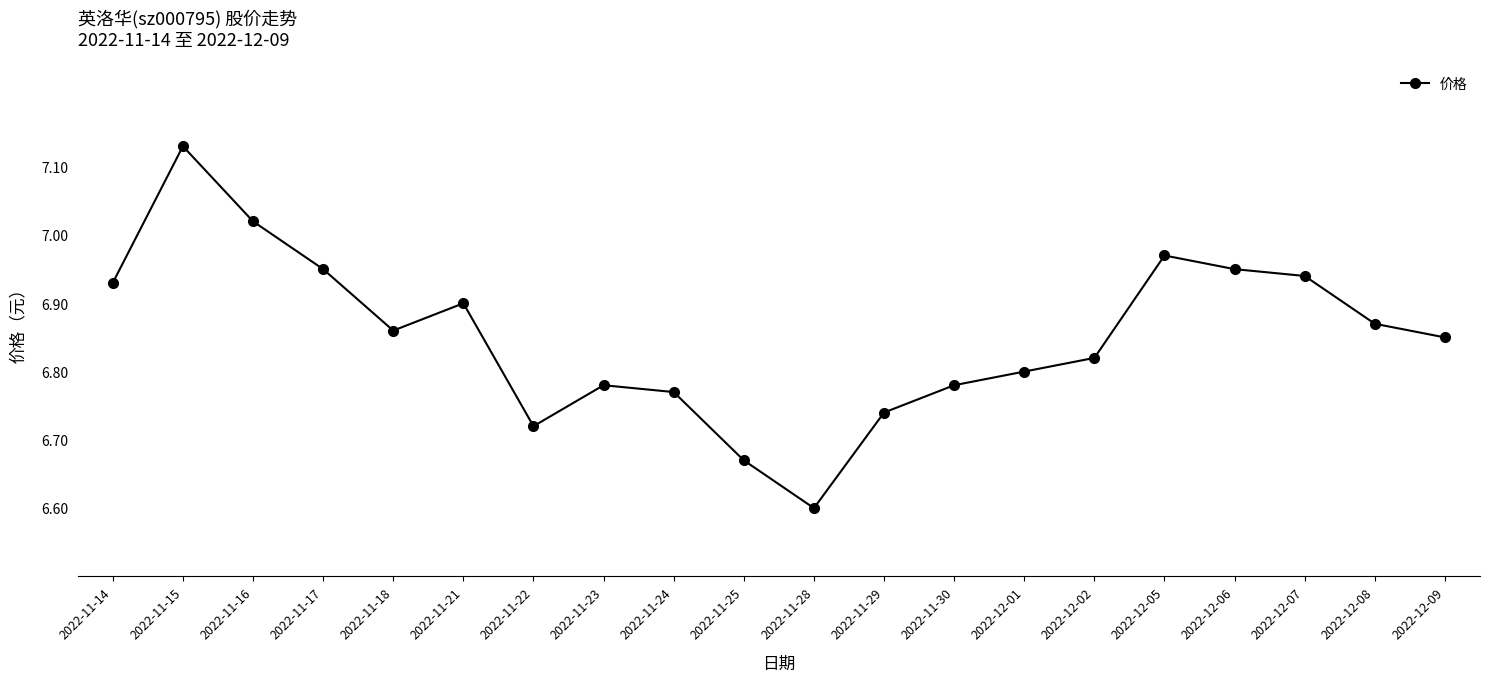

What is the sum of the values at 2022-11-29 and 2022-11-17?

13.7